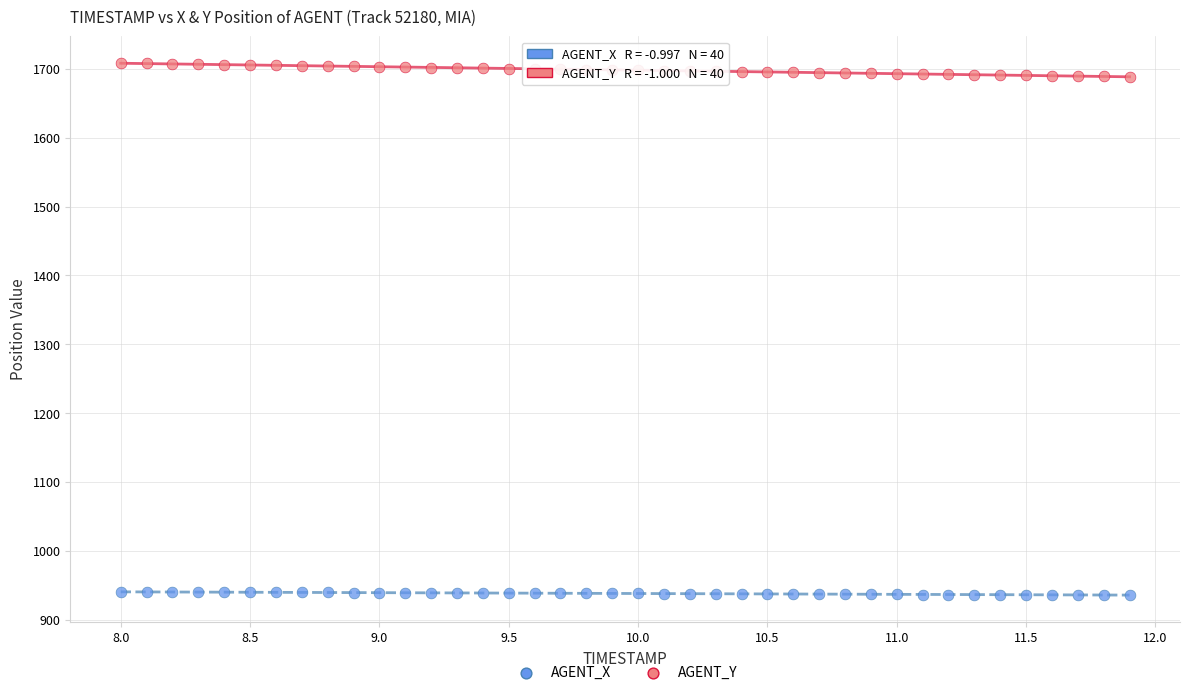

What are all the series names shown in the legend?

AGENT_X, AGENT_Y